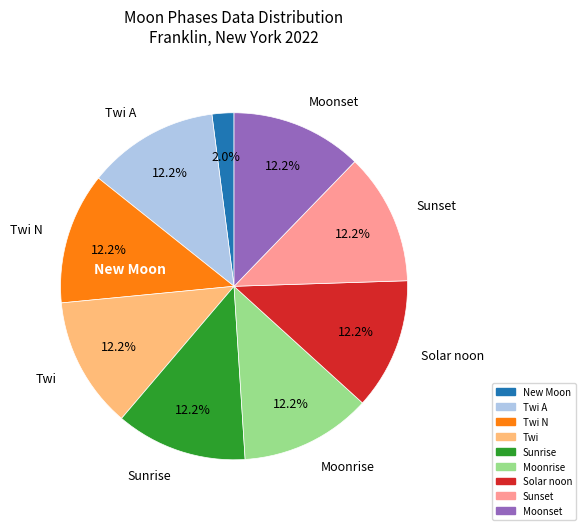

Is there a majority slice in this chart?

No